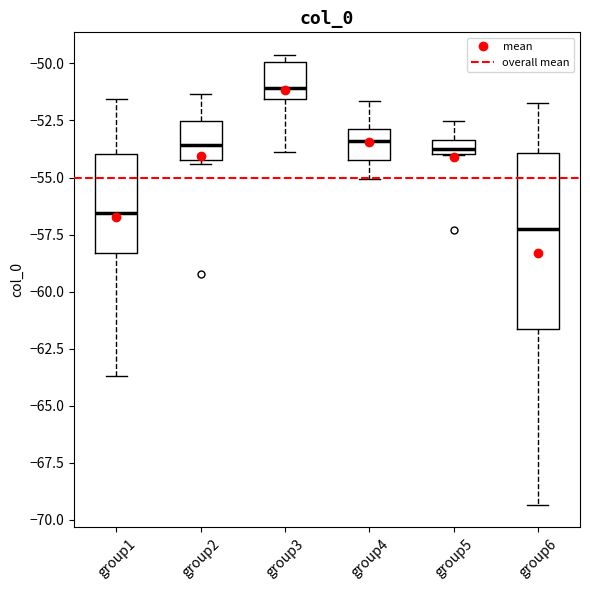

Which box's median line is the lowest?

group6